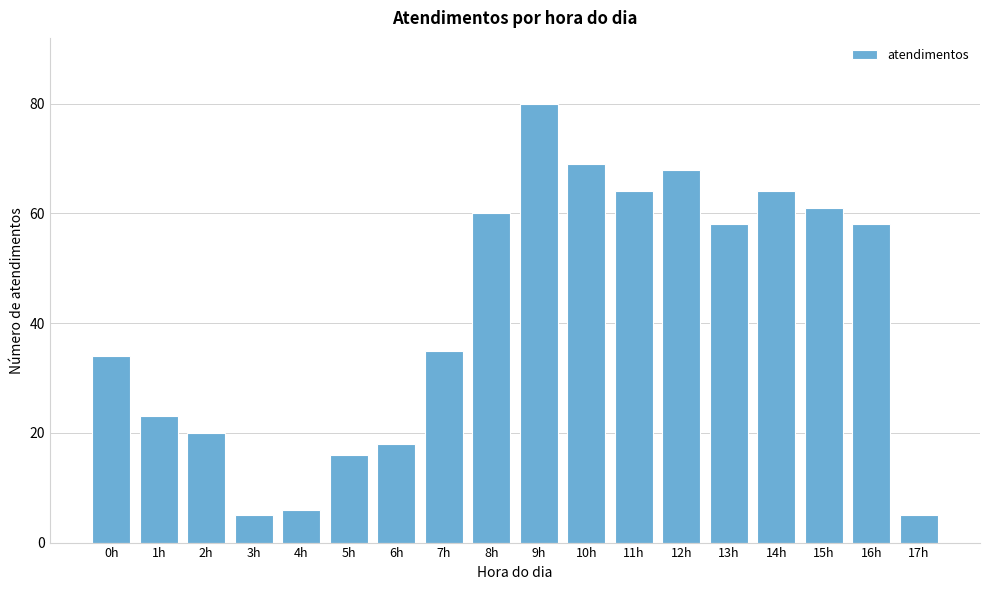

Reading left to right, what are all the values shown in this chart?

34	23	20	5	6	16	18	35	60	80	69	64	68	58	64	61	58	5